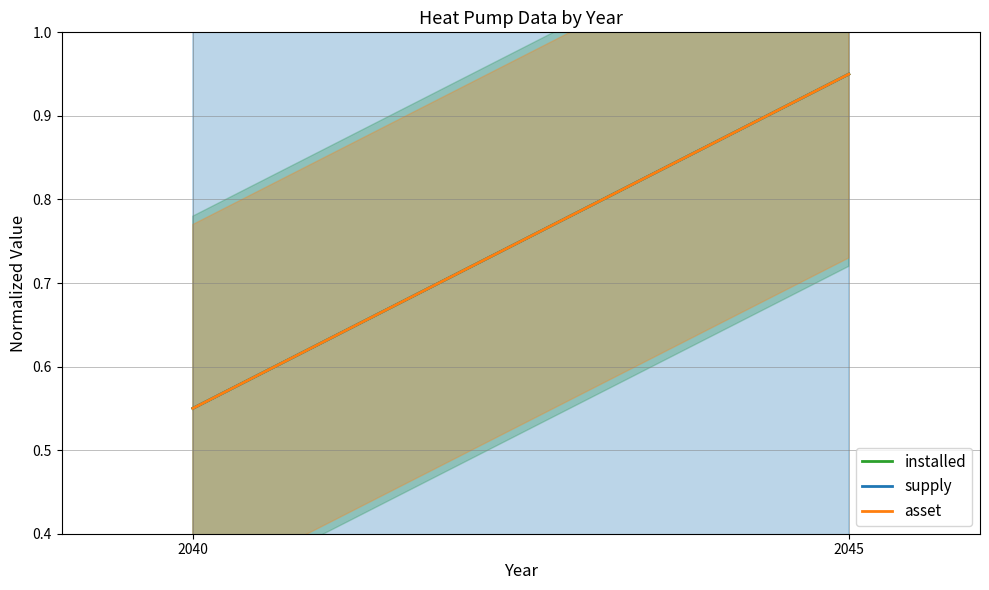

What is the value of the asset point at the 1st from the left?

0.6